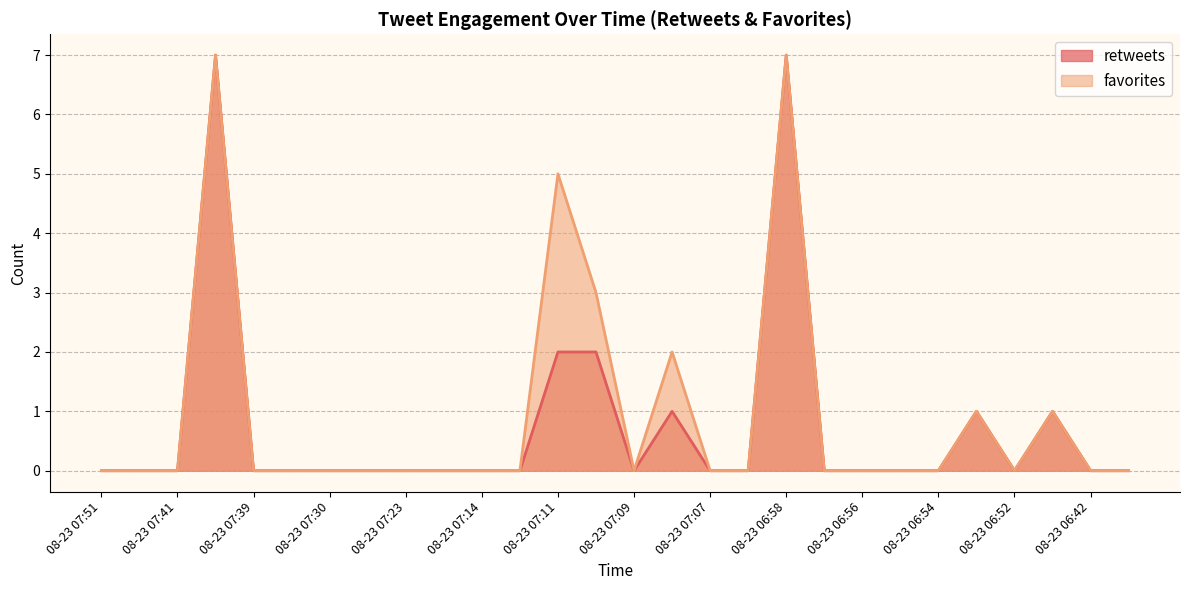

Is it true that retweets equals 0 at 08-23 06:56?

True